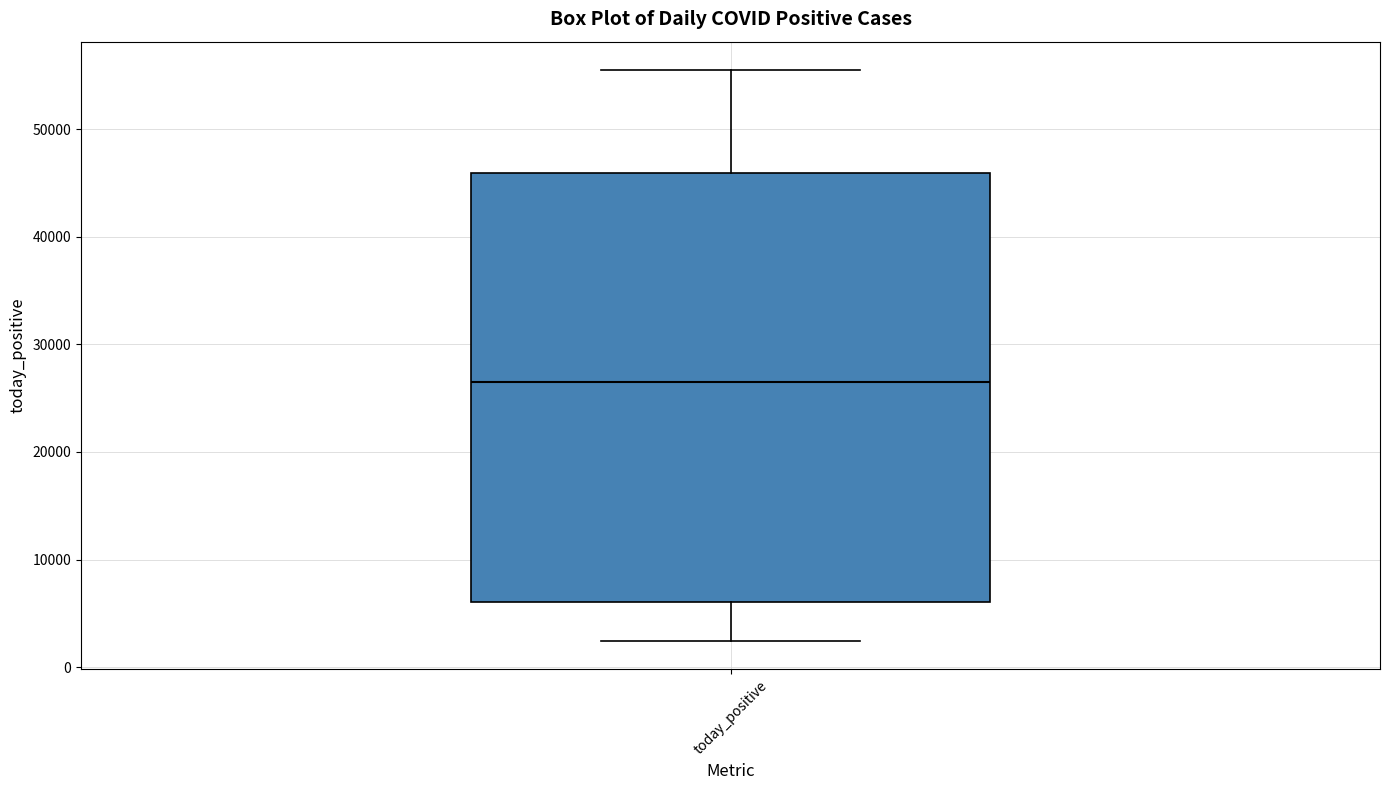

Transcribe this box plot: give where the median line is, the range the box spans, and where the two whiskers end, as read against the y-axis. The values are not printed on the chart, so give them approximately, as read against the axis.

median 27000, box 6000 to 46000, whiskers 2000 to 55000